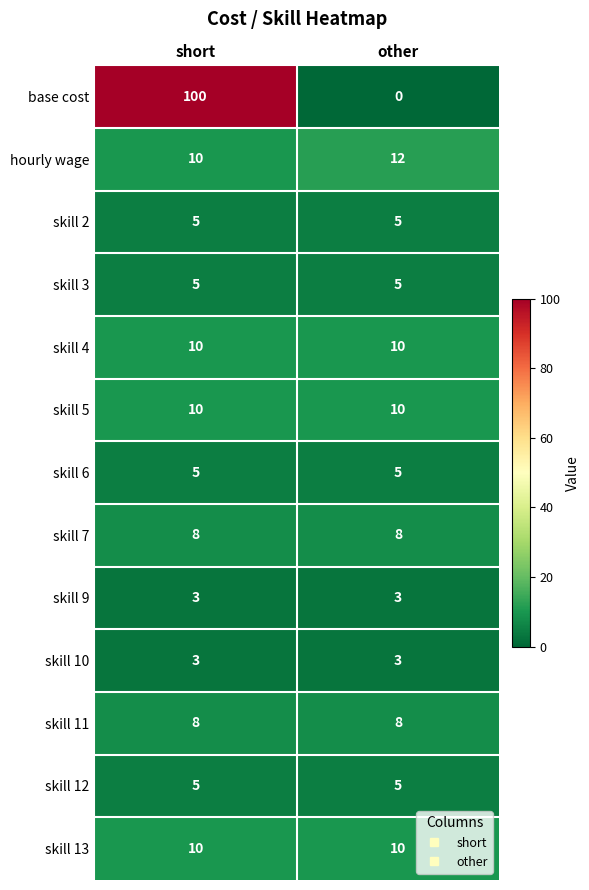

Is it true that skill 11 equals 13 at short?

False